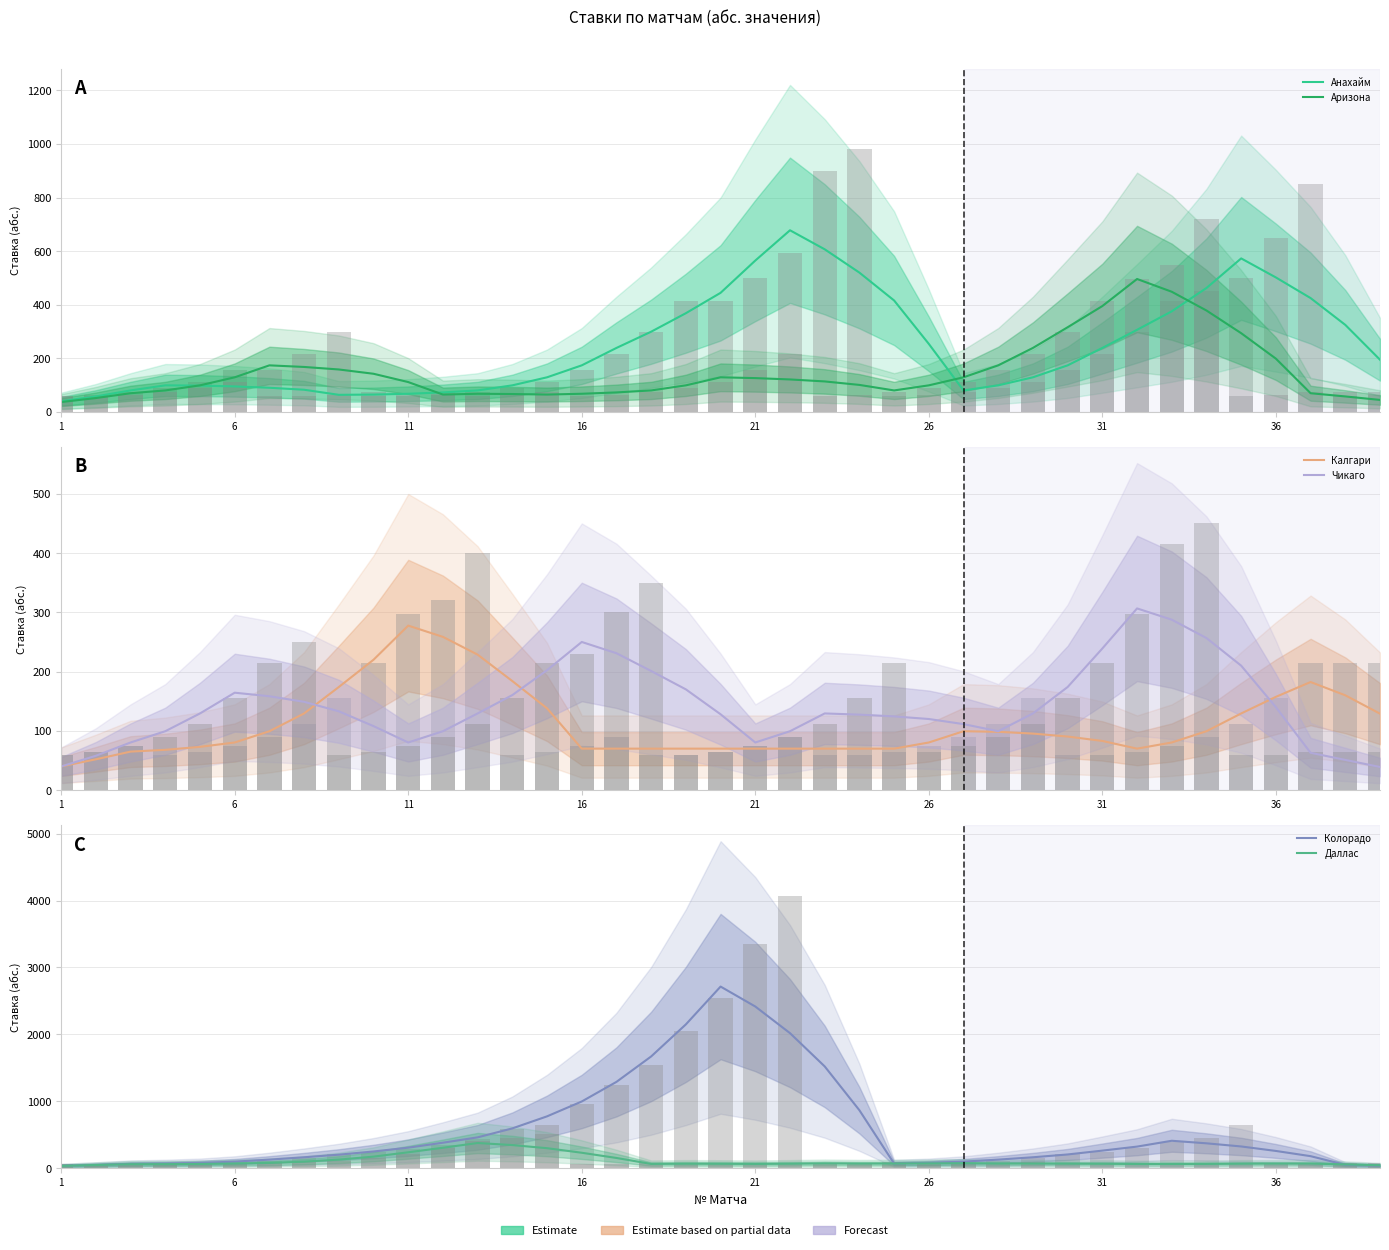

Count the number of categories in the chart.

39